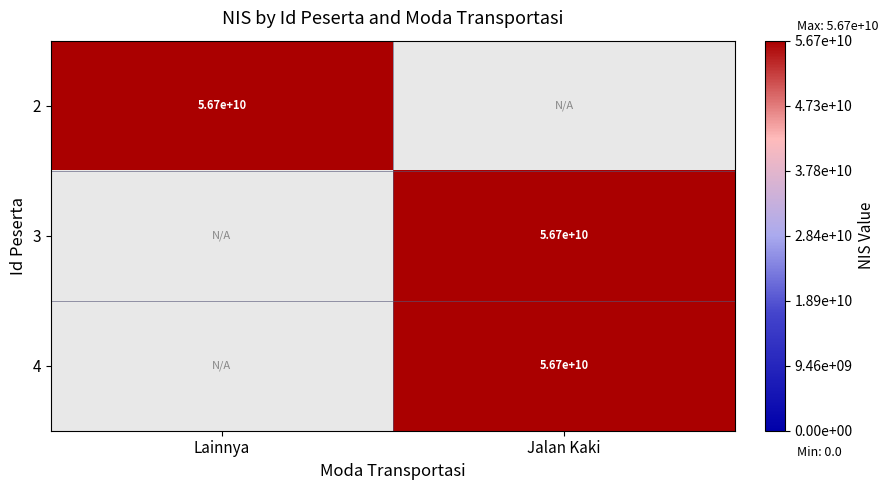

True or false: 4 has a value of 26959309036 at Jalan Kaki.

False